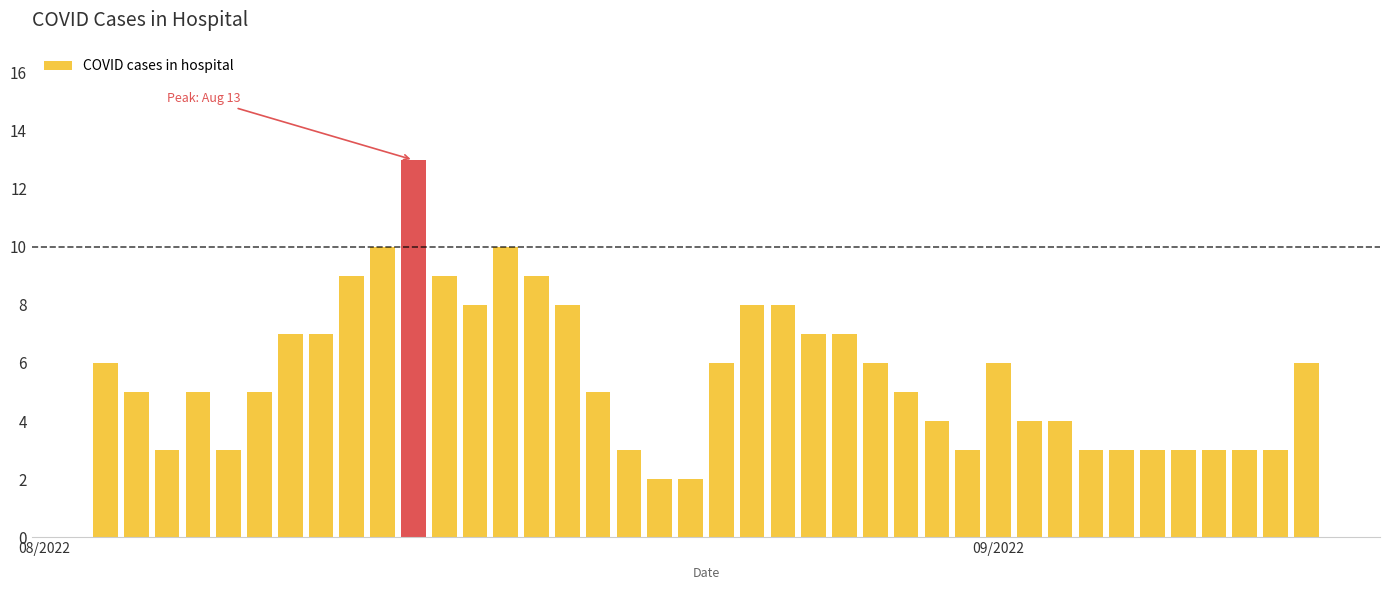

What is the greatest value displayed?

13